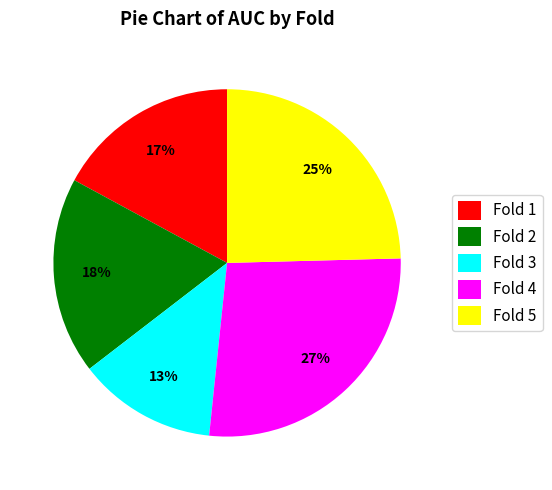

Which category has the smallest portion of the pie?

Fold 3